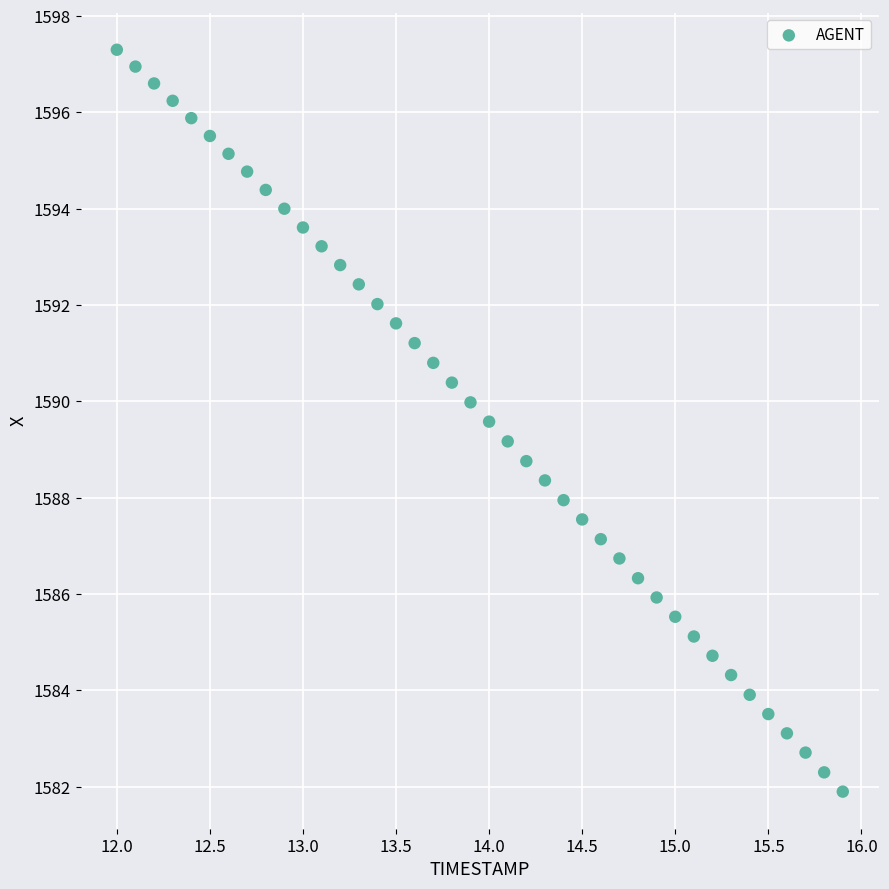

What is the range of X values (max minus min)?

3.9